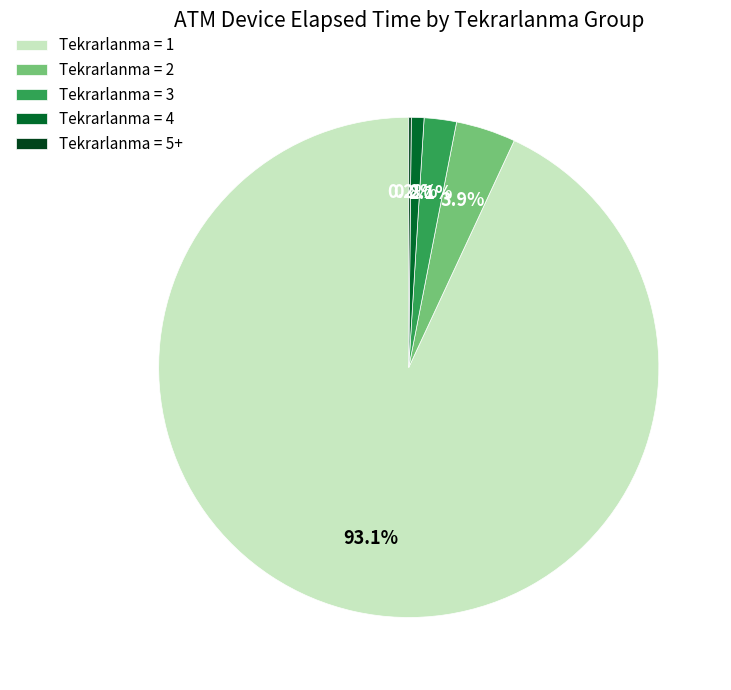

Which category accounts for the majority?

Tekrarlanma = 1